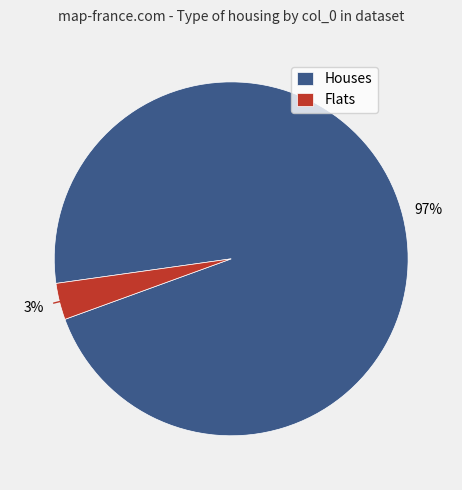

To the nearest percent, what is the average slice percentage?

50%